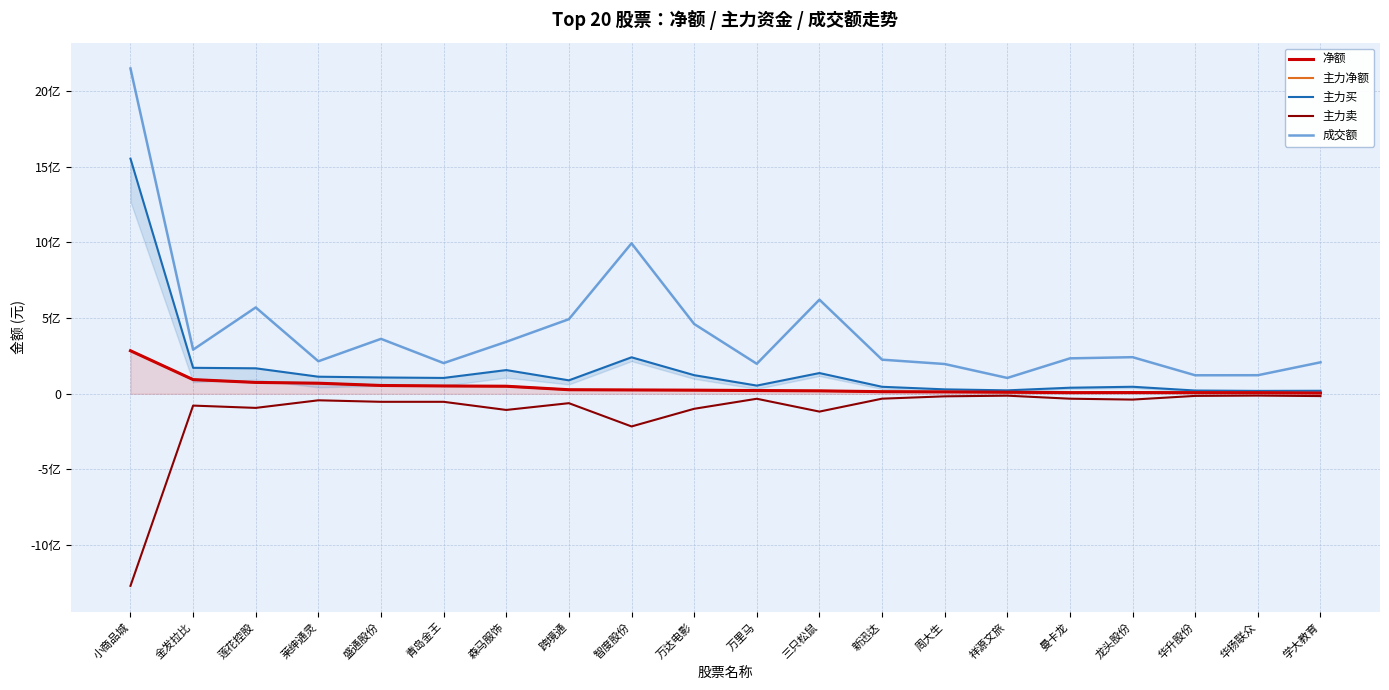

Reading left to right, what are all the values shown in this chart?

净额: 284541398	93729596	75223073	69912583	54955511	51728312	49965550	26897896	25378133	24011166	21417573	19453025	14031856	12597373	10331607	7721585	8217307	7666381	7324971	4932054
主力净额: 284541398	93729596	75223073	69912583	54955511	51728312	49965550	26897896	25378133	24011166	21417573	19453025	14031856	12597373	10331607	7721585	8217307	7666381	7324971	4932054
主力买: 1553878848	171732194	168431914	112943817	107933223	104769088	156727685	88916000	241132306	123108391	54272689	137061901	46306889	29341036	22744334	40123468	46503129	21526513	19185827	19982825
主力卖: -1269337450	-78002598	-93208841	-43031234	-52977712	-53040776	-106762135	-62018104	-215754173	-99097225	-32855116	-117608876	-32275033	-16743663	-12412727	-32401883	-38285822	-13860132	-11860856	-15050771
成交额: 2149718304	291443732	570696146	214923088	363061492	202886419	343573071	492999389	994298490	461342933	198290117	621955176	225453333	196754590	104746445	234212015	241937858	122291469	122737527	208044156